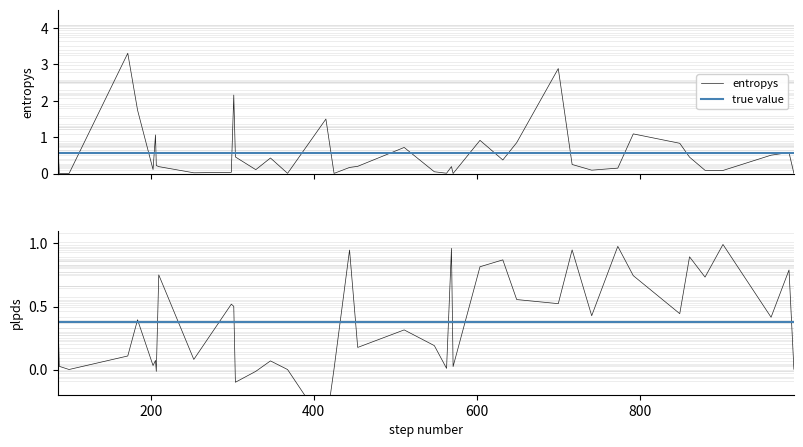

What is the difference between the maximum and minimum values in the plpds series?

1.4